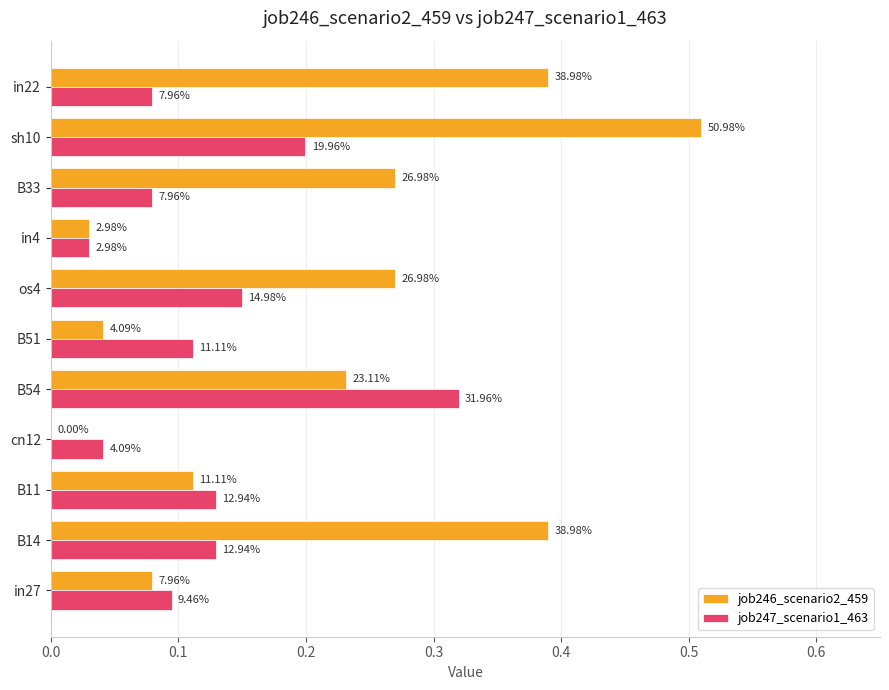

What are all the series names shown in the legend?

job246_scenario2_459, job247_scenario1_463